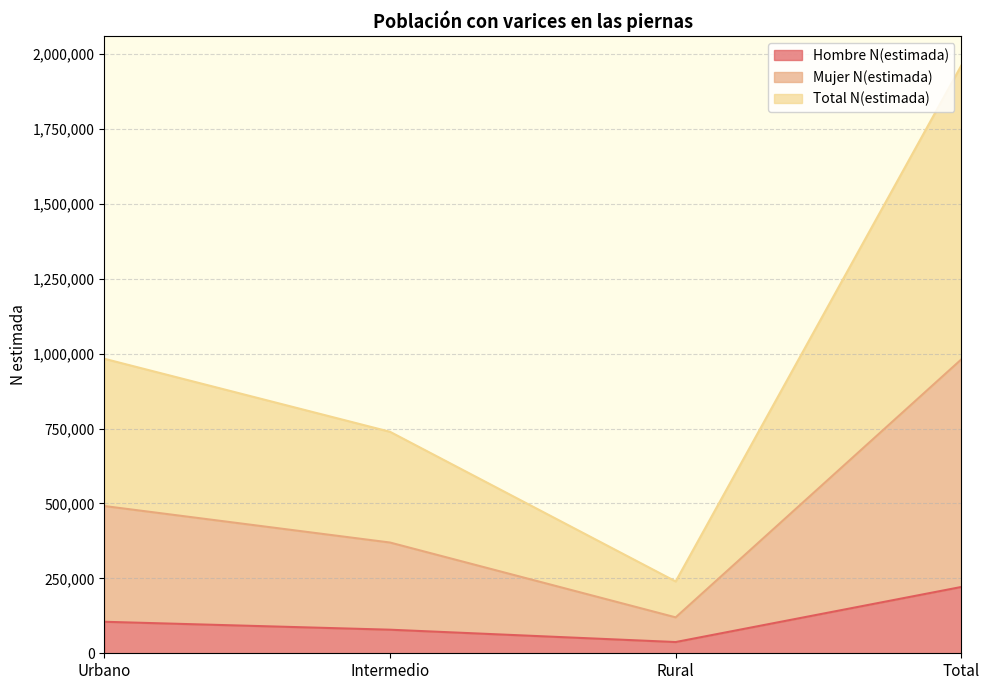

Is it true that Mujer N(estimada) equals 981186 at Total?

True